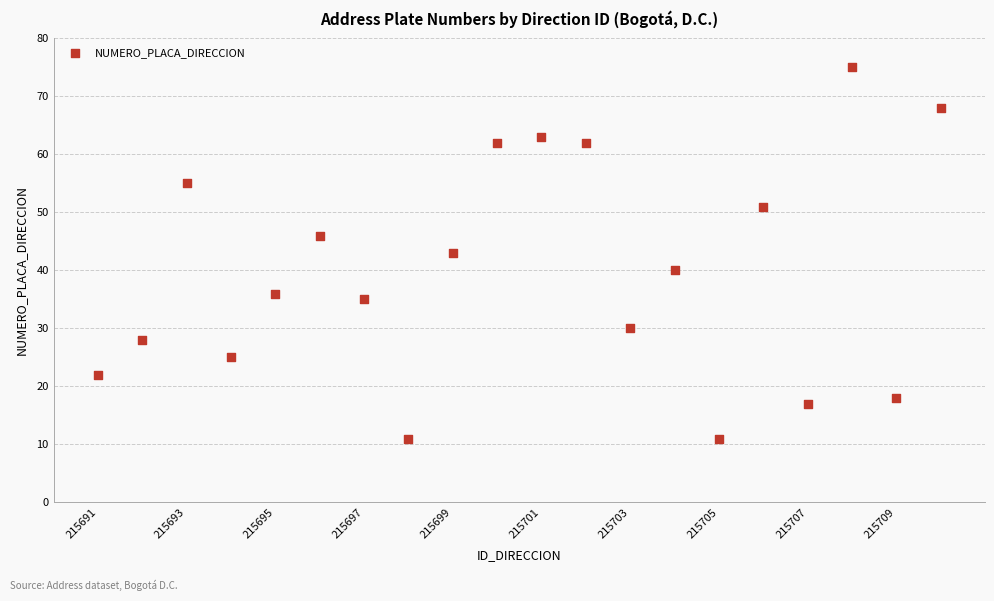

What is the range of Y values (max minus min)?

64